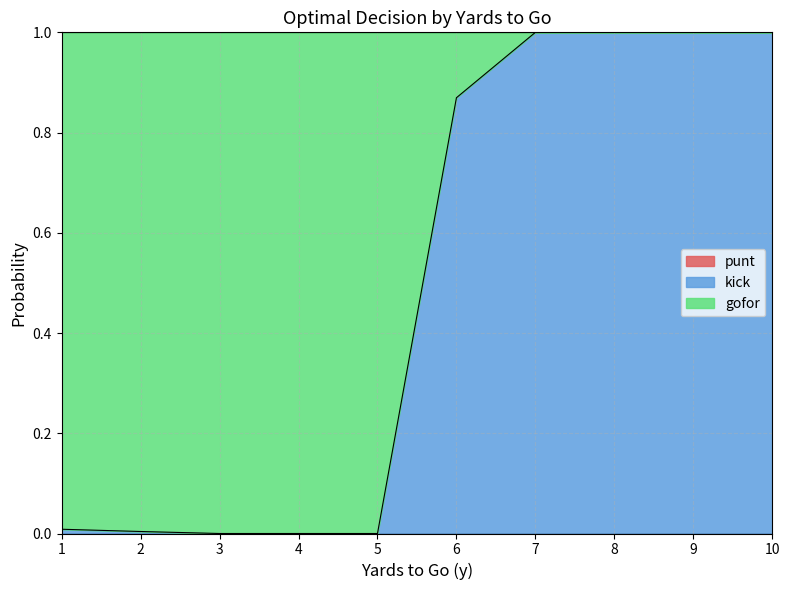

Between 4 and 10, which is larger?

4